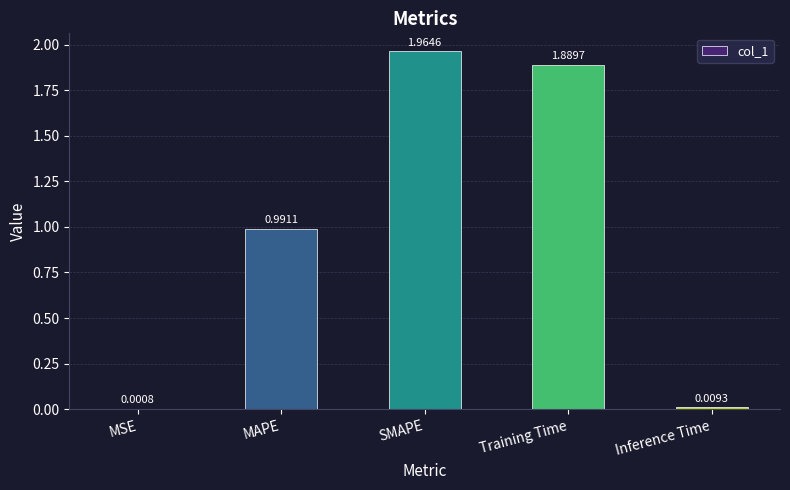

At which category does the chart reach its peak across all series?

SMAPE